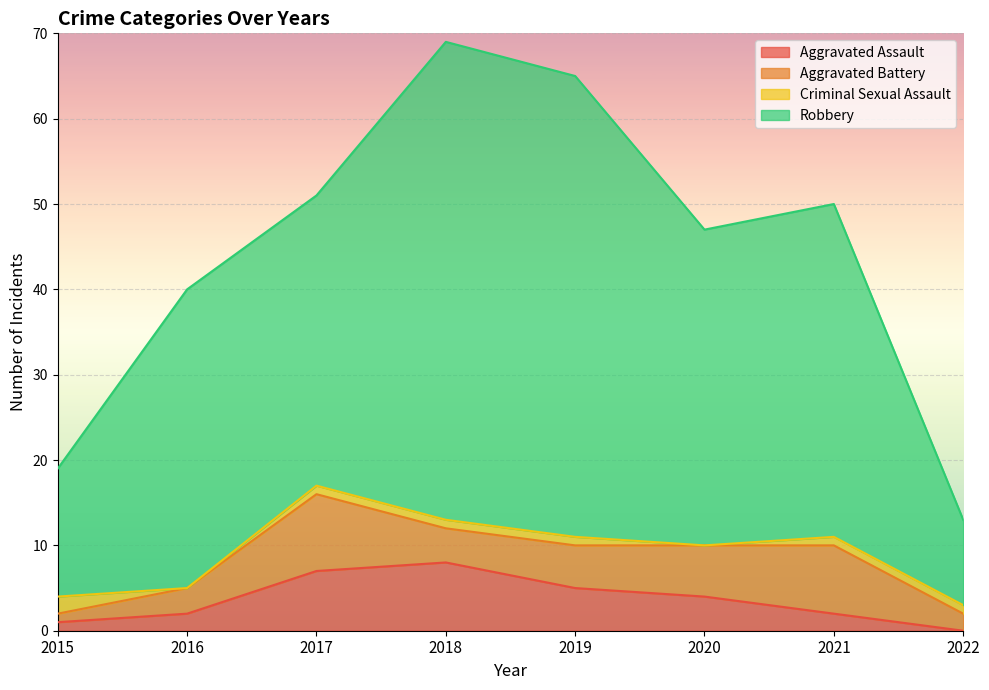

What is the total value across all series at 2016?

40